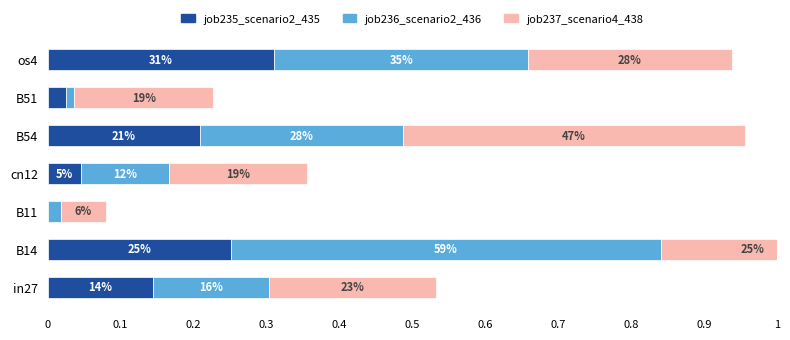

Which has a higher value, B11 or B51?

B51